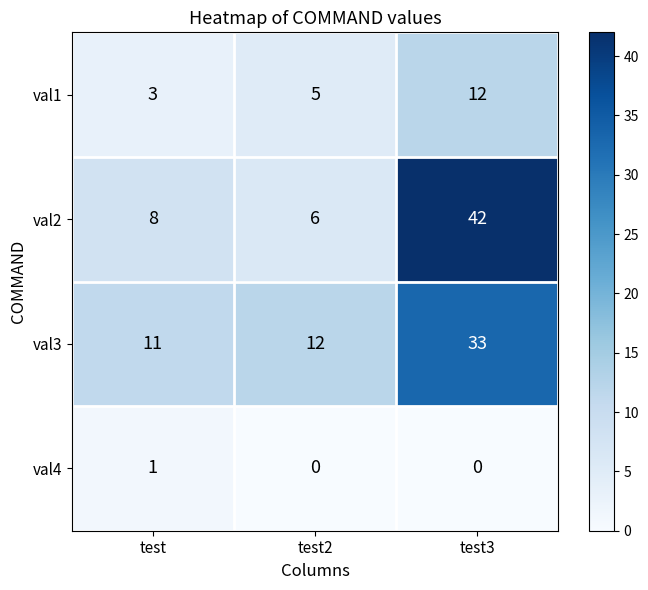

At which category is the sum across all series the highest?

test3